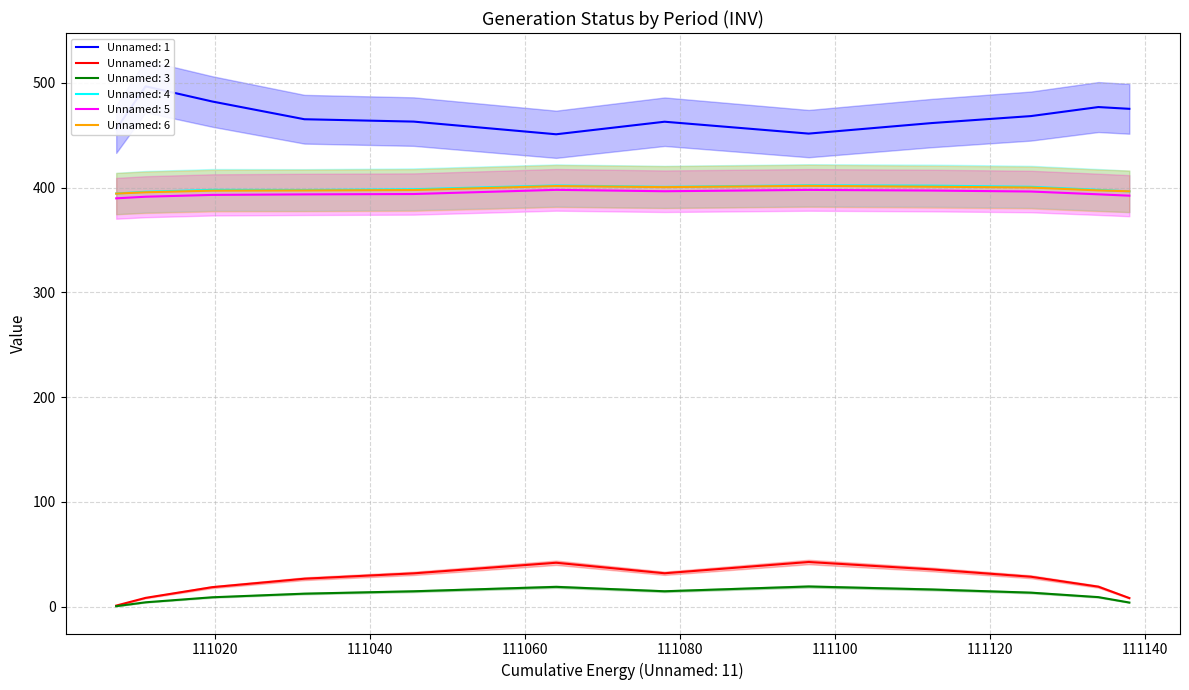

Rank the series at 111078.0 from highest to lowest value.

Unnamed: 1, Unnamed: 4, Unnamed: 6, Unnamed: 5, Unnamed: 2, Unnamed: 3